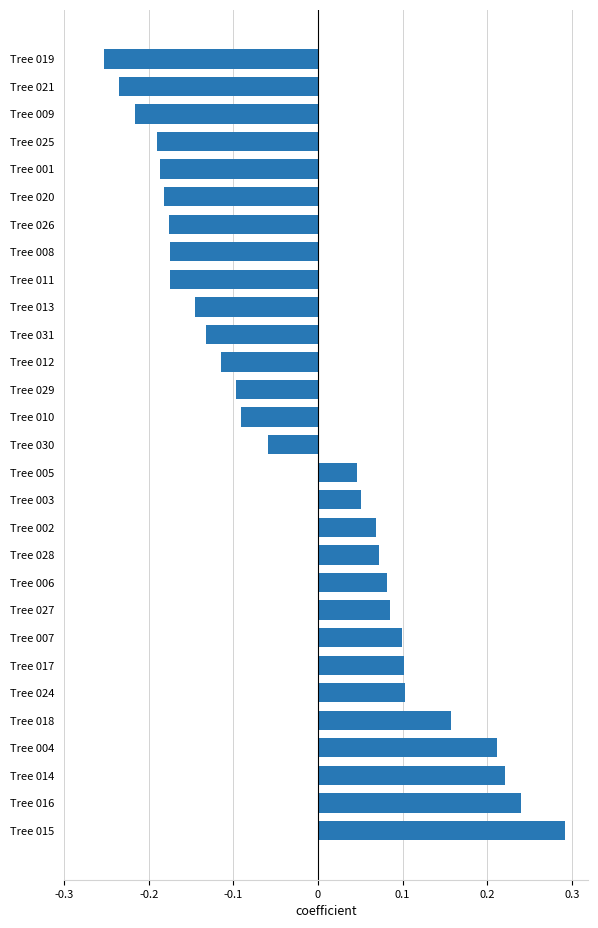

Are the bars grouped side by side (vs. stacked)?

No